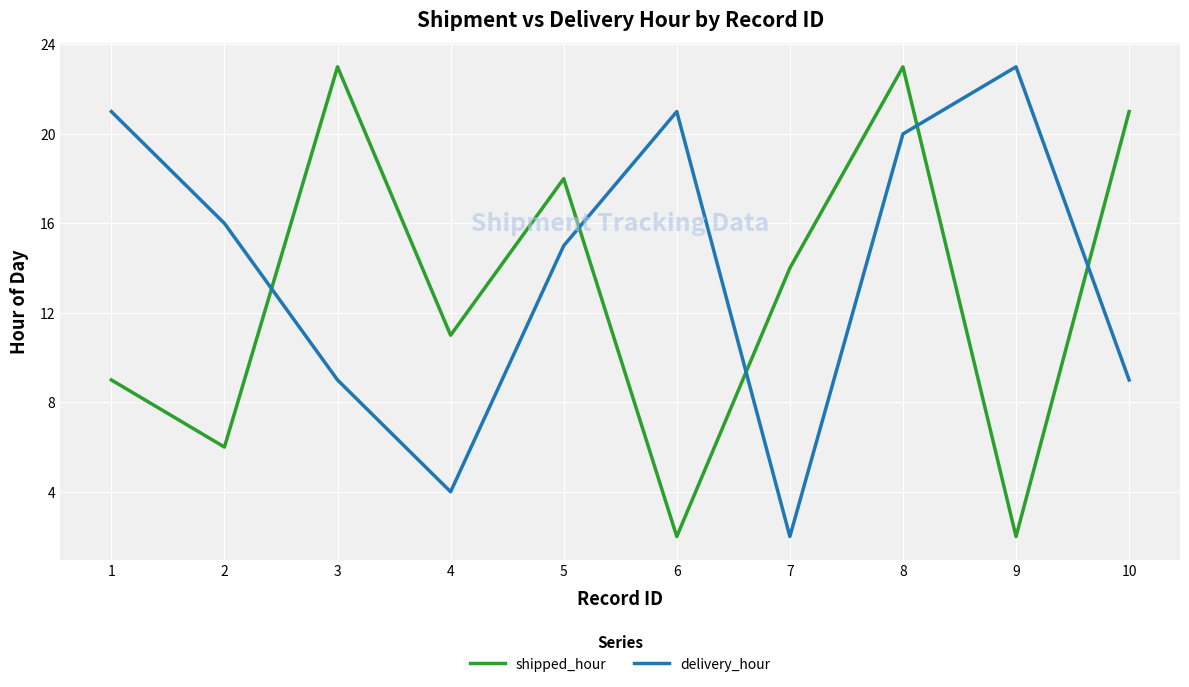

Between 1 and 5, which series saw the biggest shift?

shipped_hour